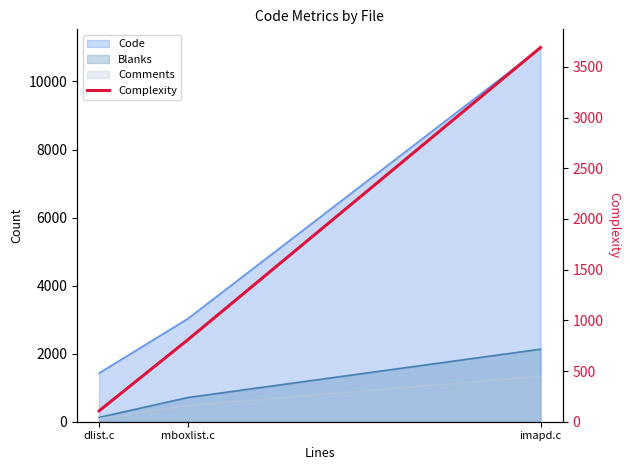

True or false: the data shows 1683 at imapd.c.

False